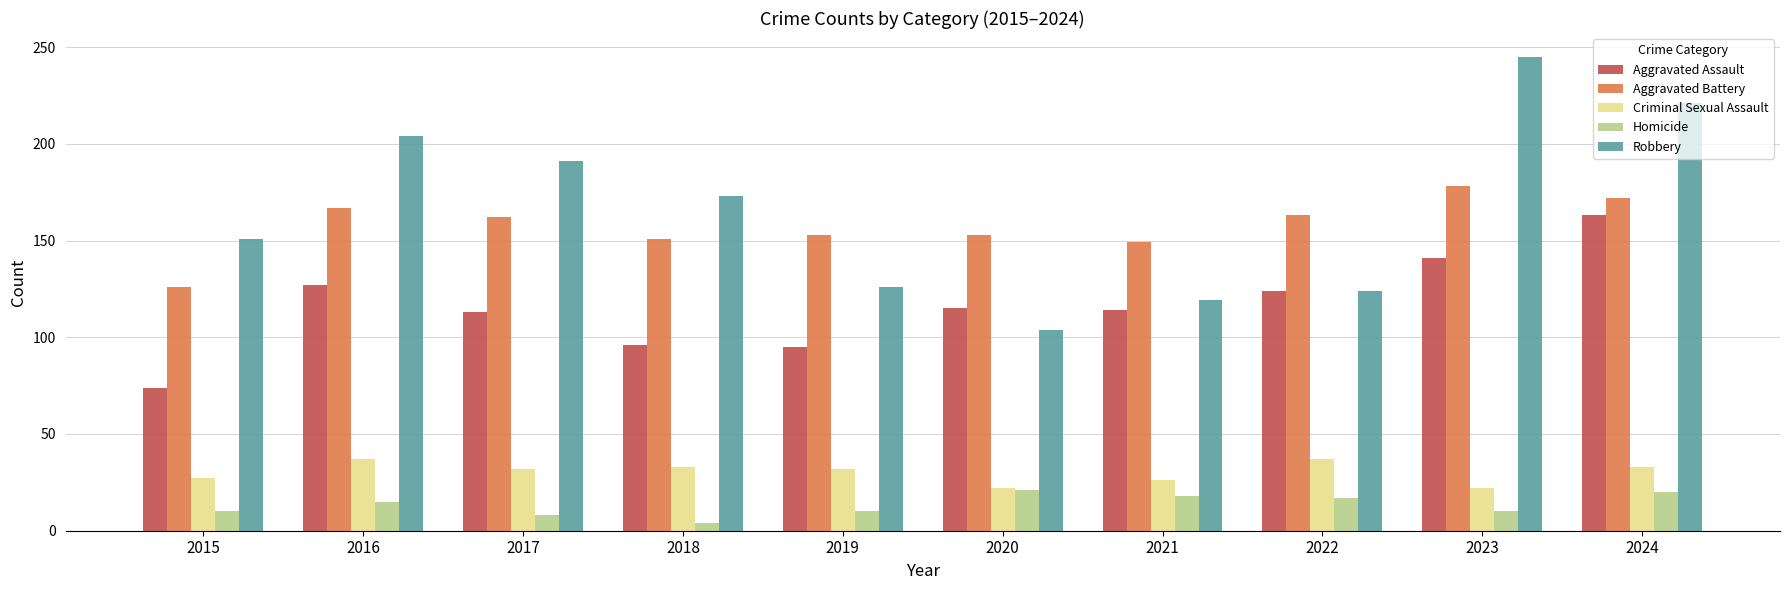

What is the value of the Aggravated Assault bar at the 6th from the left?

115